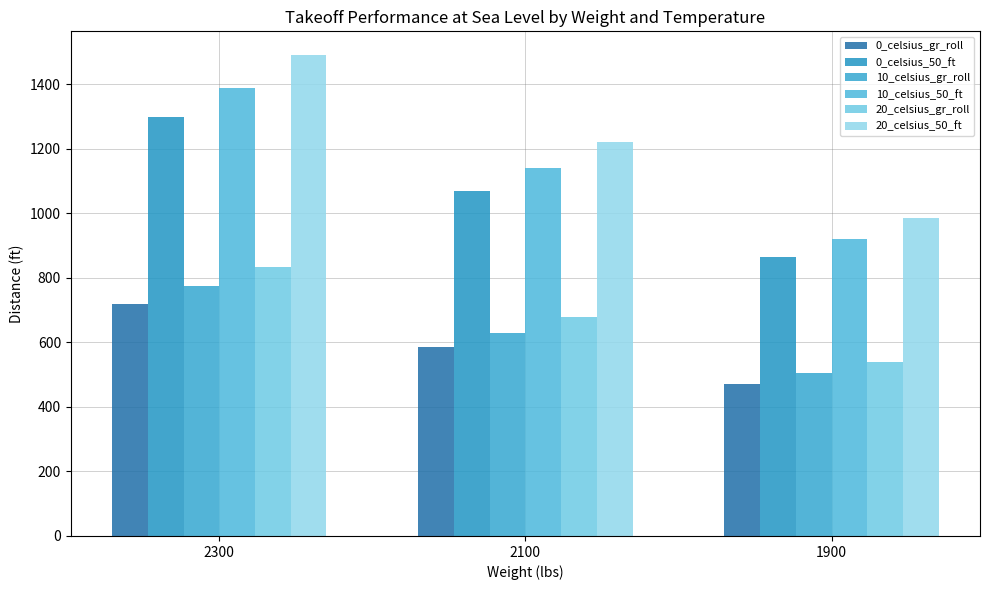

At which label is 10_celsius_50_ft closest to 1155?

2100